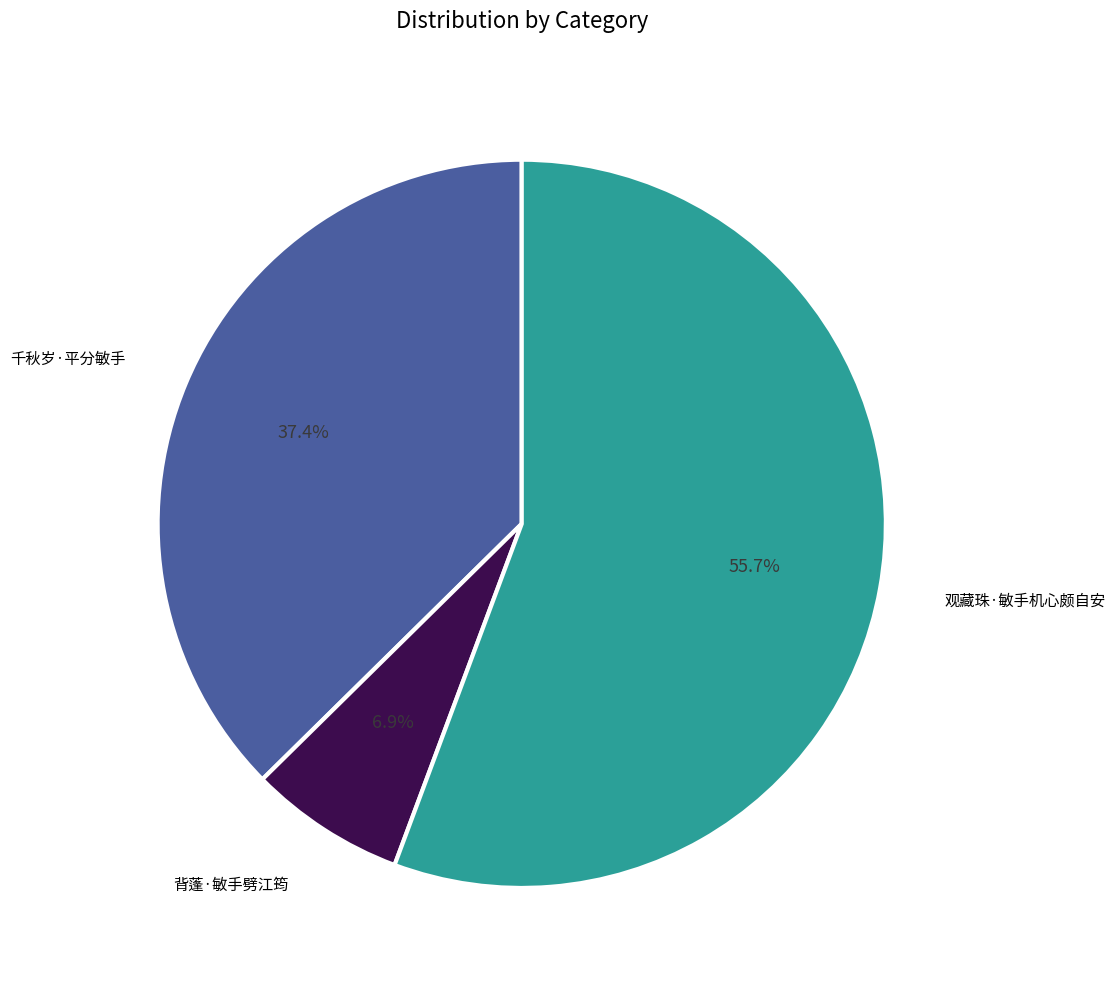

To the nearest percent, what is the difference between the 千秋岁·平分敏手 and 背蓬·敏手劈江筠 slice percentages?

30%